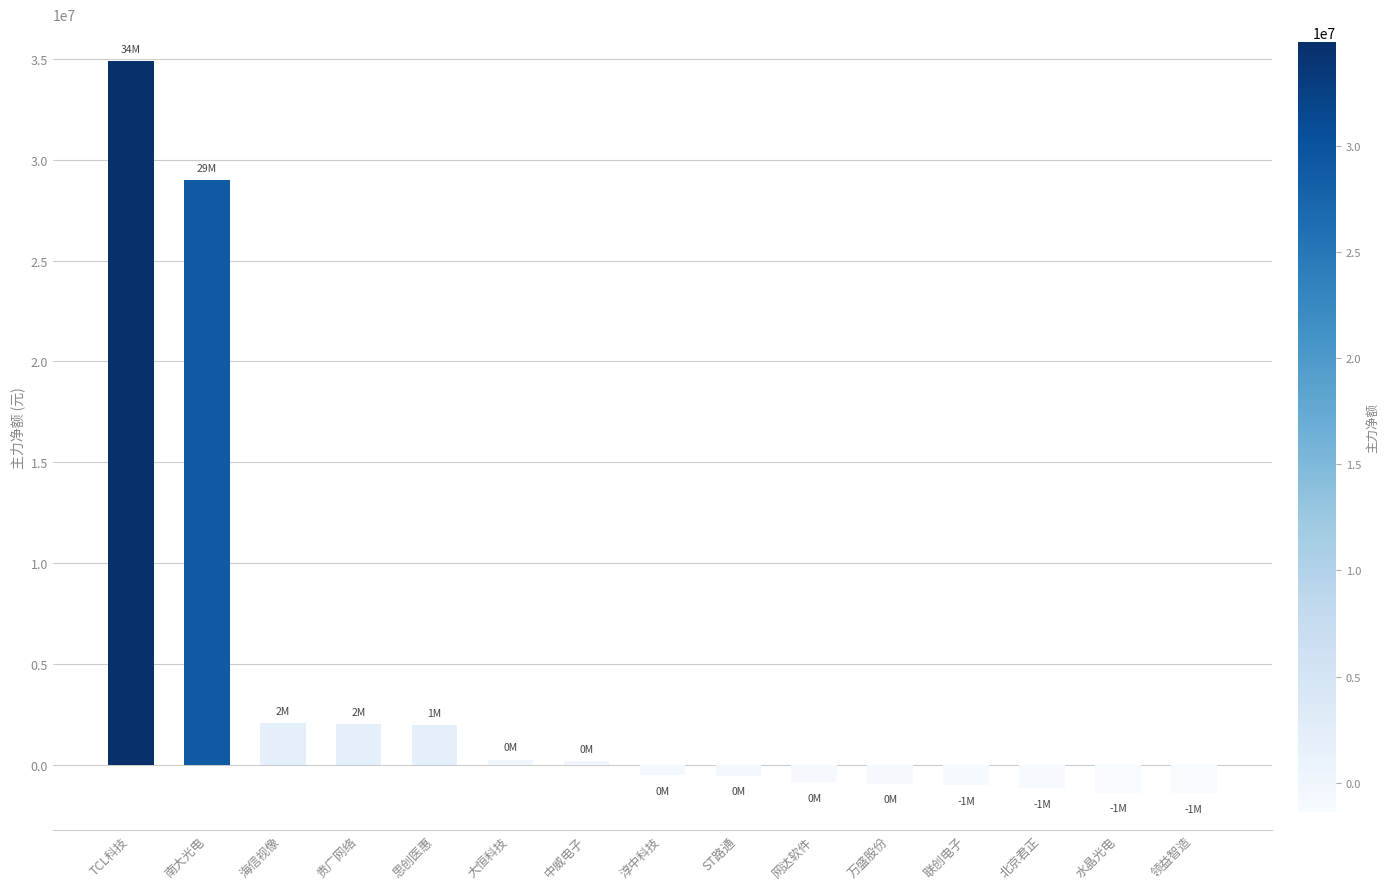

What is the change in value from 联创电子 to 北京君正?

-137414